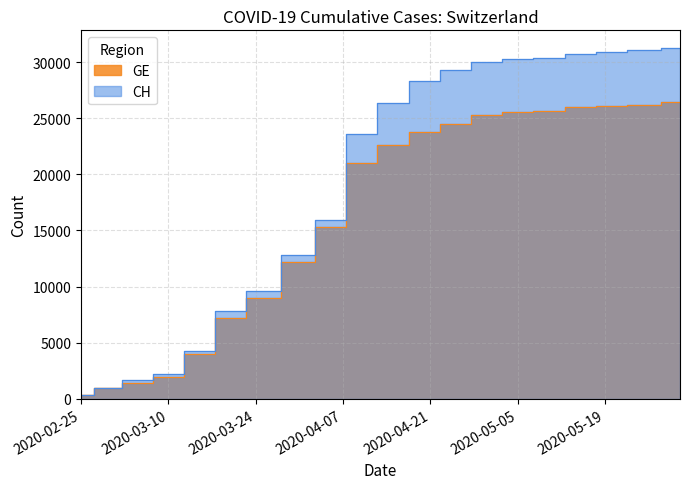

Where is GE nearest to the value 13417?

2020-03-31